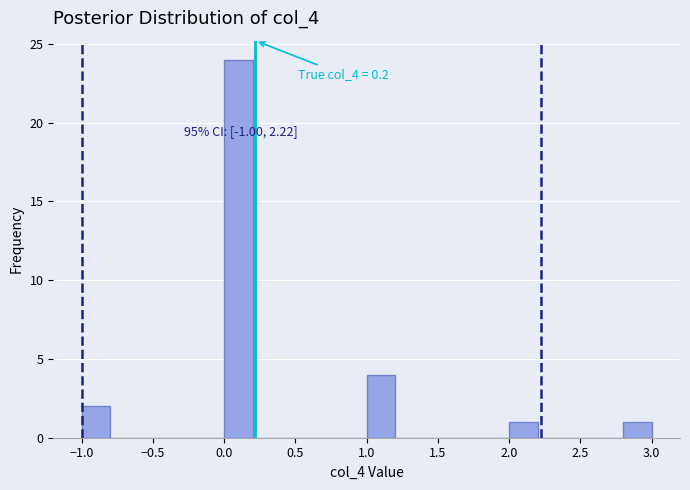

Over which range of the x-axis is the bar tallest?

0.0 to 0.2